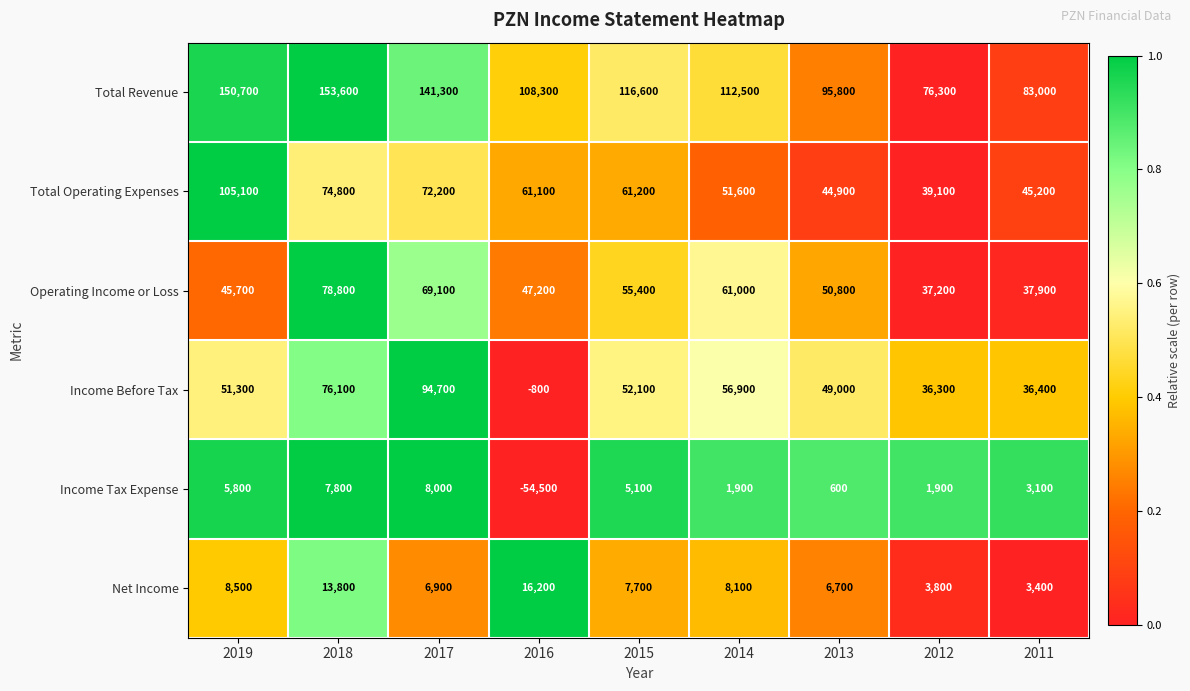

True or false: Total Operating Expenses has a value of 89936 at 2016.

False